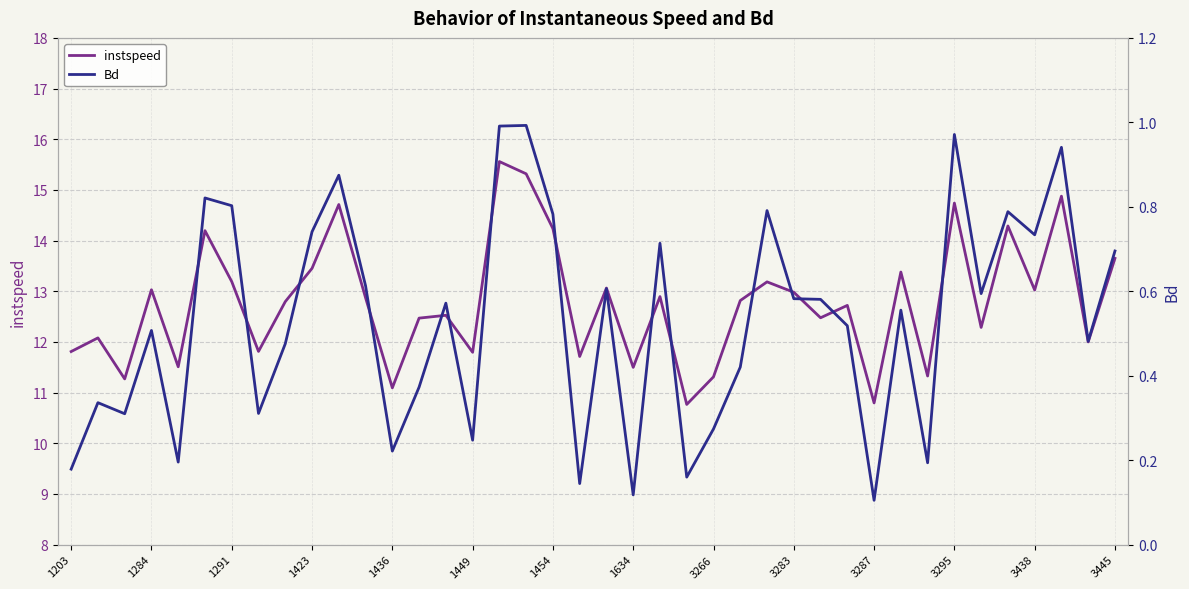

Is it true that instspeed equals 11.1 at 1436?

True